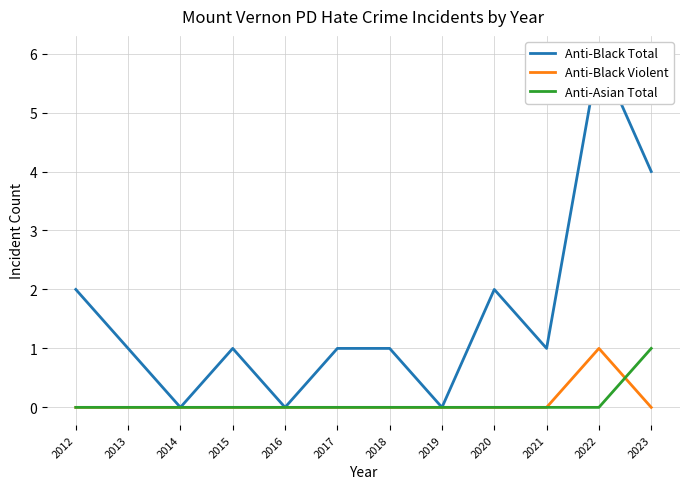

How many Anti-Black Violent values are between 0 and 1?

12